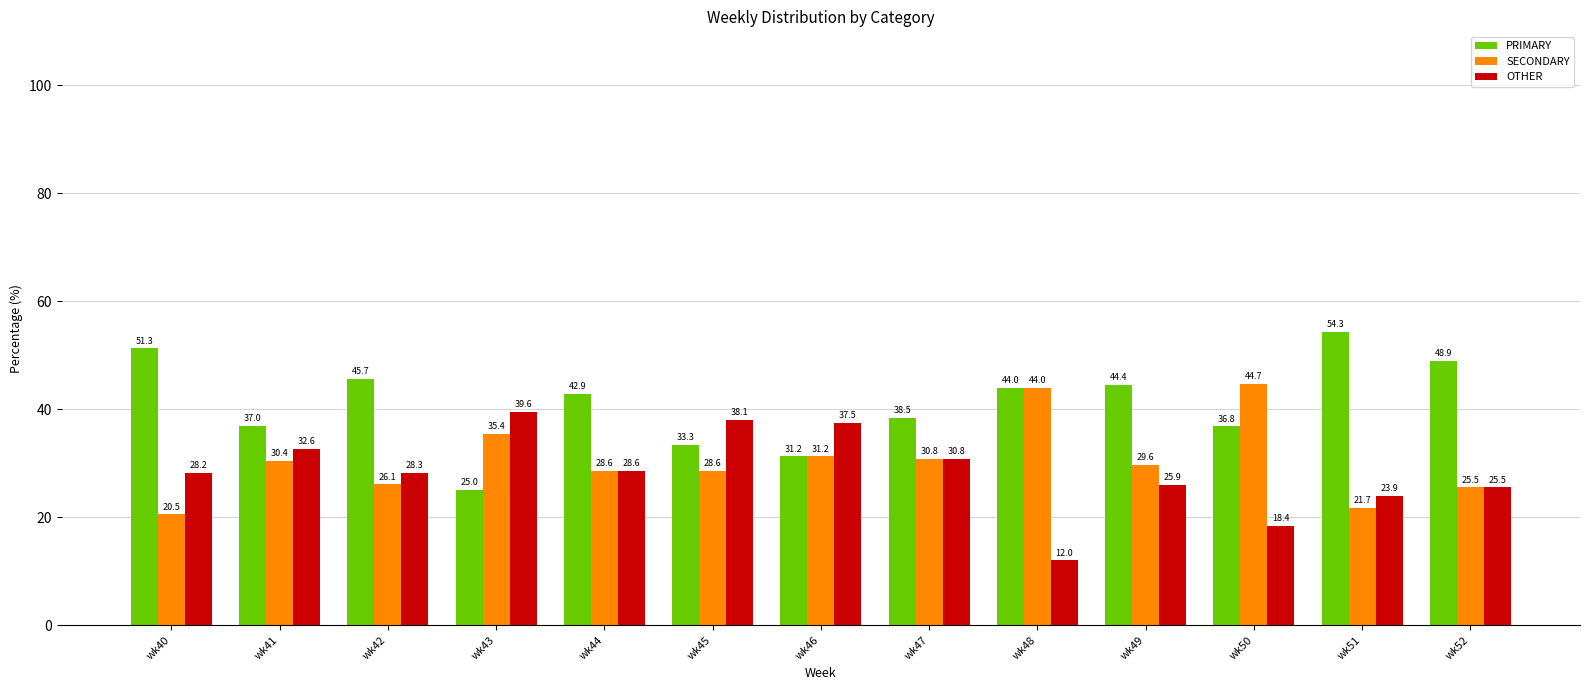

True or false: PRIMARY has a value of 48.9 at wk52.

True